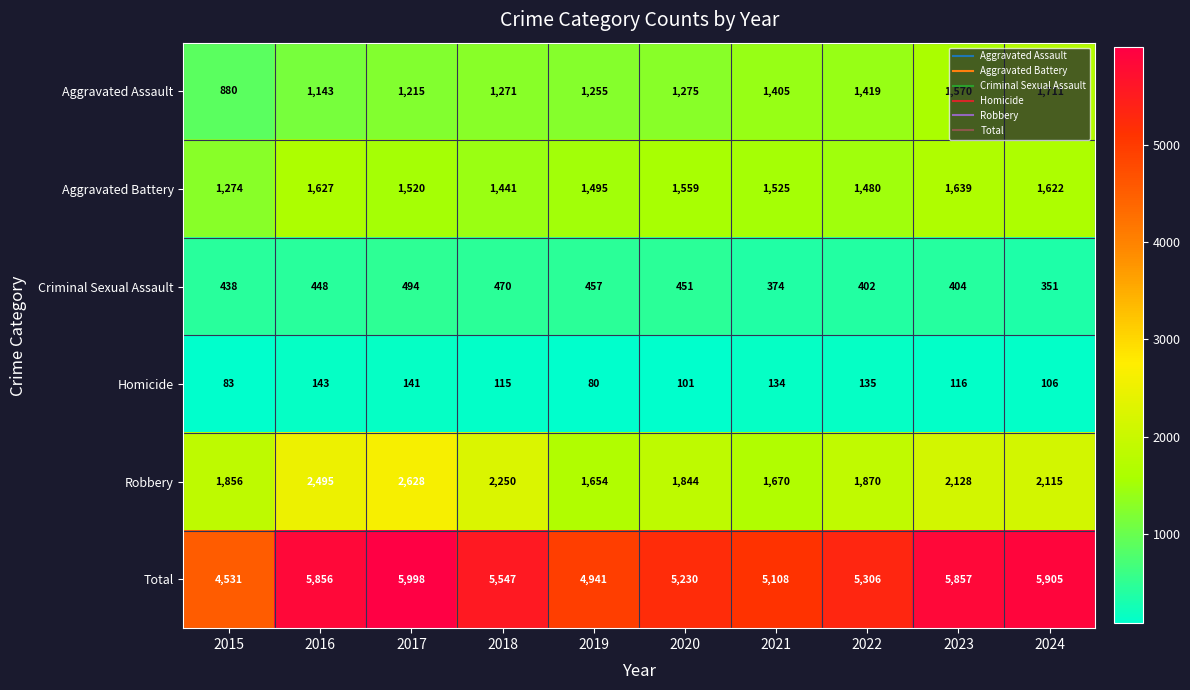

At how many categories does at least one series exceed 2625?

10